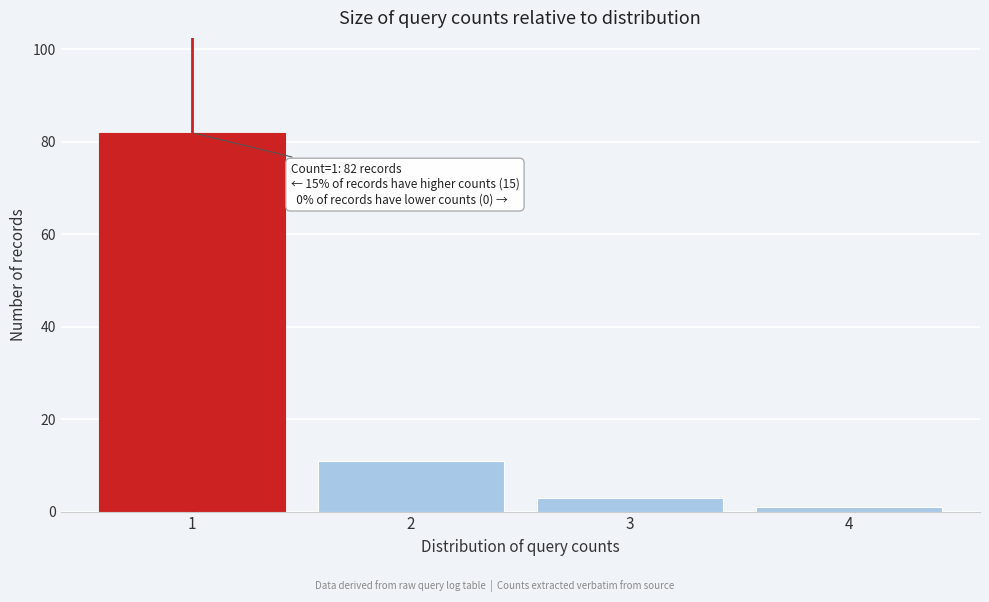

Which range on the x-axis has the tallest bar?

0.5 to 1.5